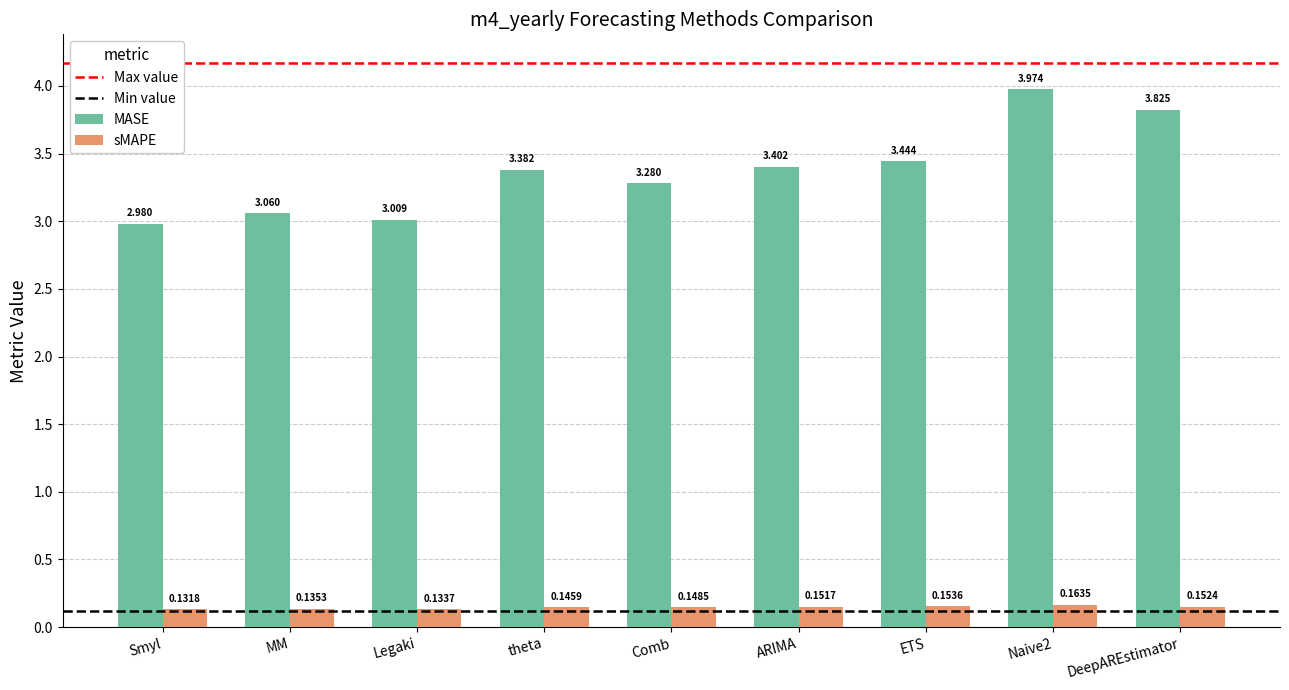

What is the difference between the maximum and minimum values in the MASE series?

1.0